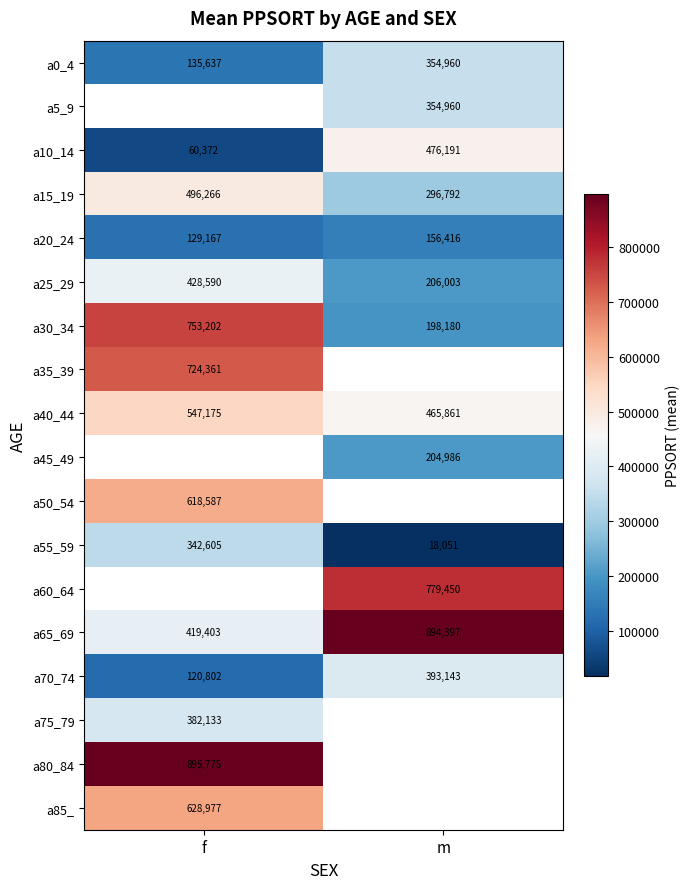

At how many categories does at least one series exceed 409984?

2